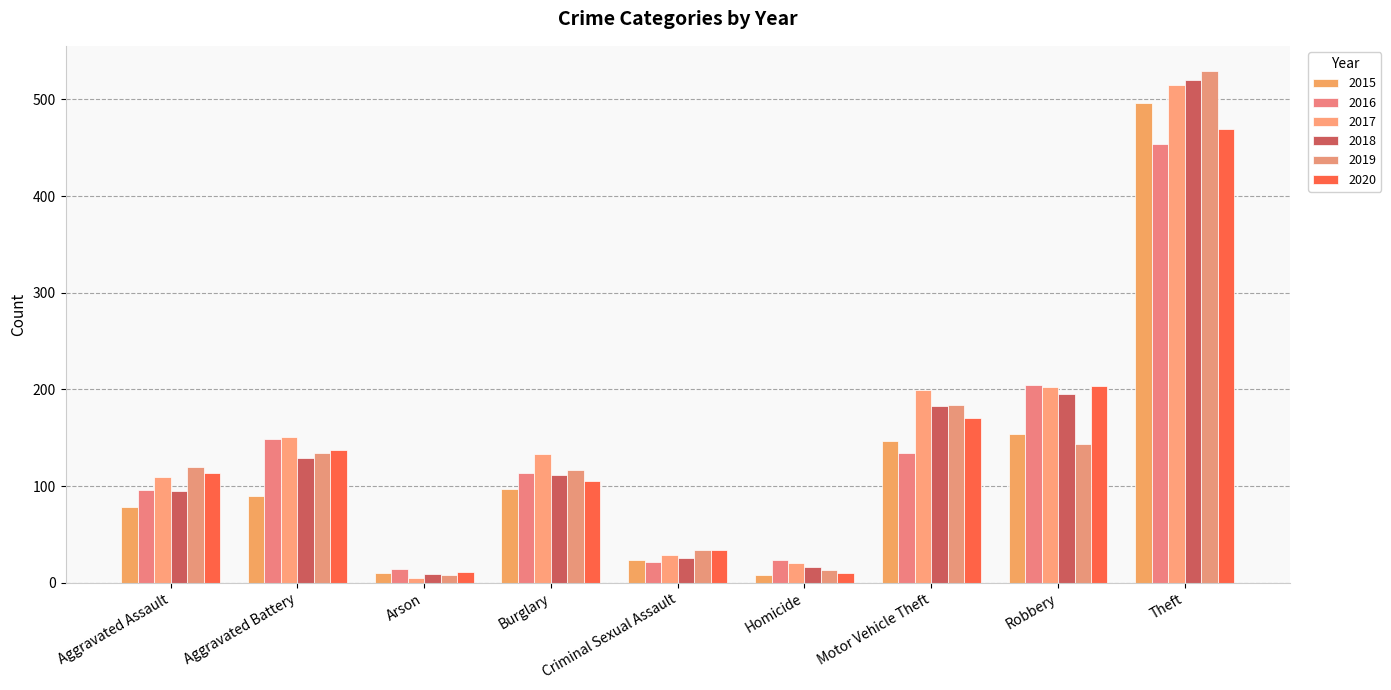

Which category has the highest value across all series?

Theft